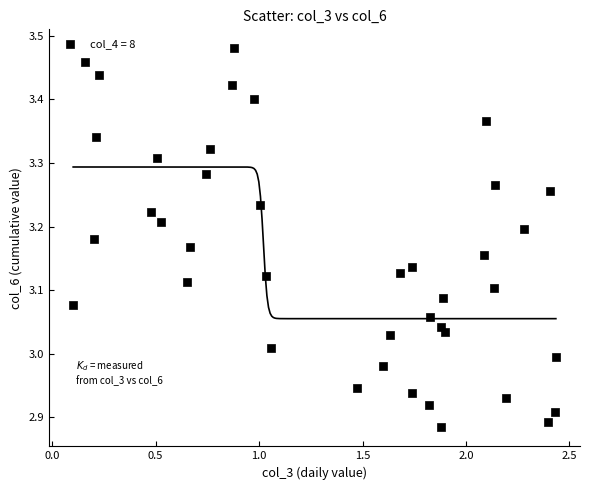

What is the range of X values (max minus min)?

2.3